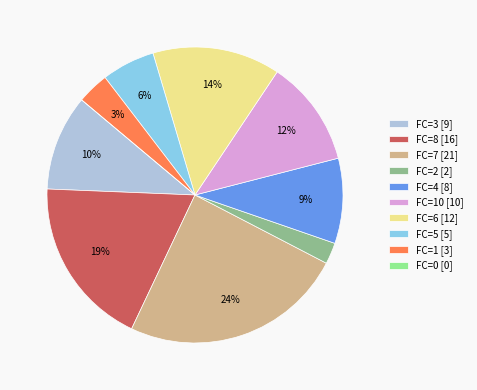

Between FC=1 [3] and FC=4 [8], which is larger?

FC=4 [8]